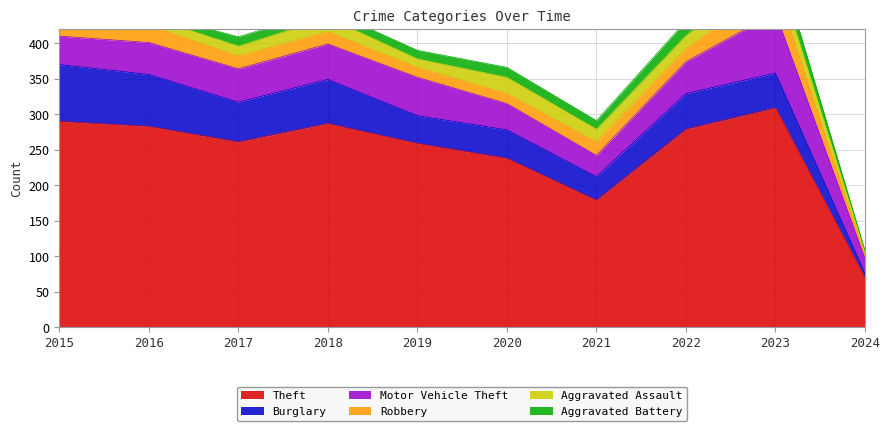

What is the average value of the Aggravated Assault series?

16